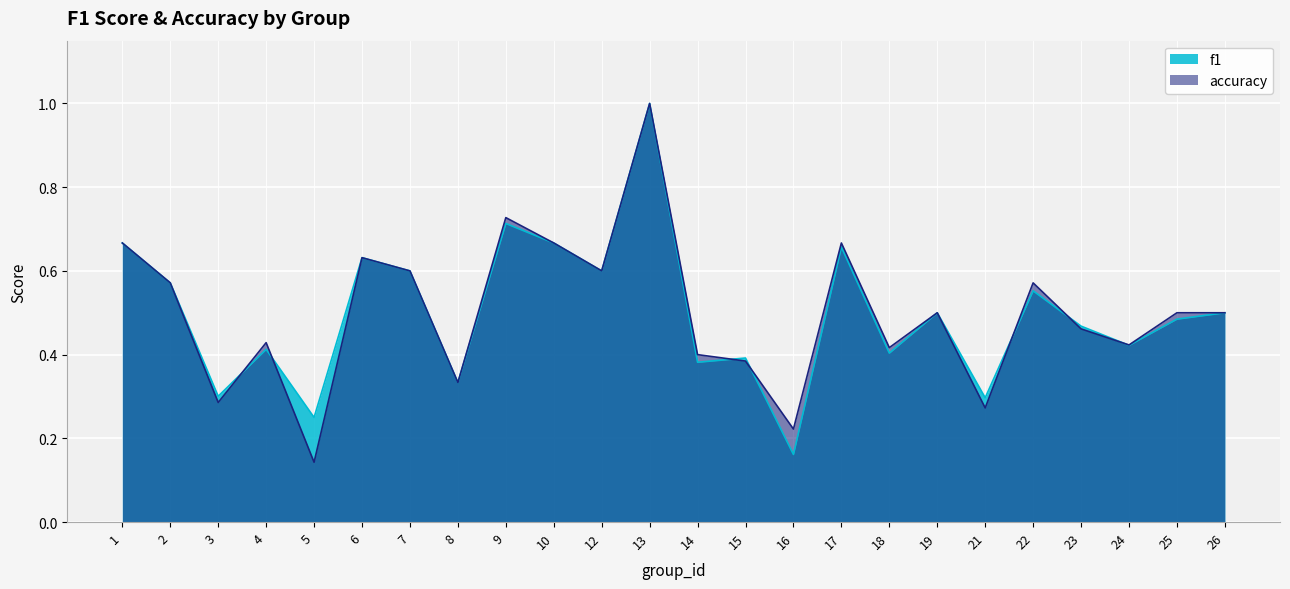

What value does the accuracy series have at 4?

0.4